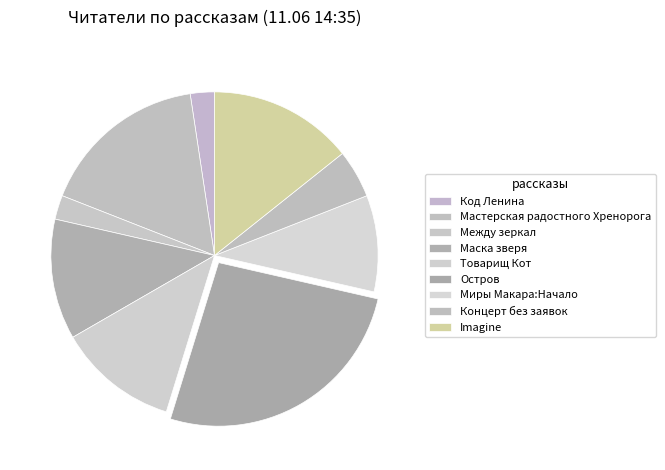

What is the largest slice in the pie chart?

Остров